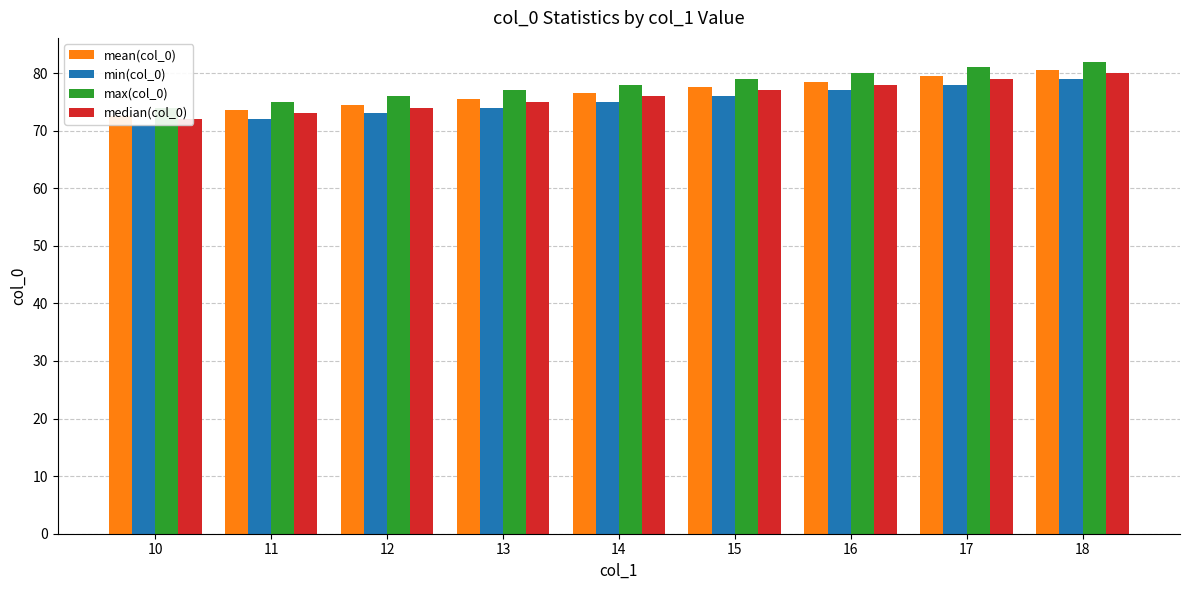

What is the value of the min(col_0) bar at the 2nd from the left?

72.0